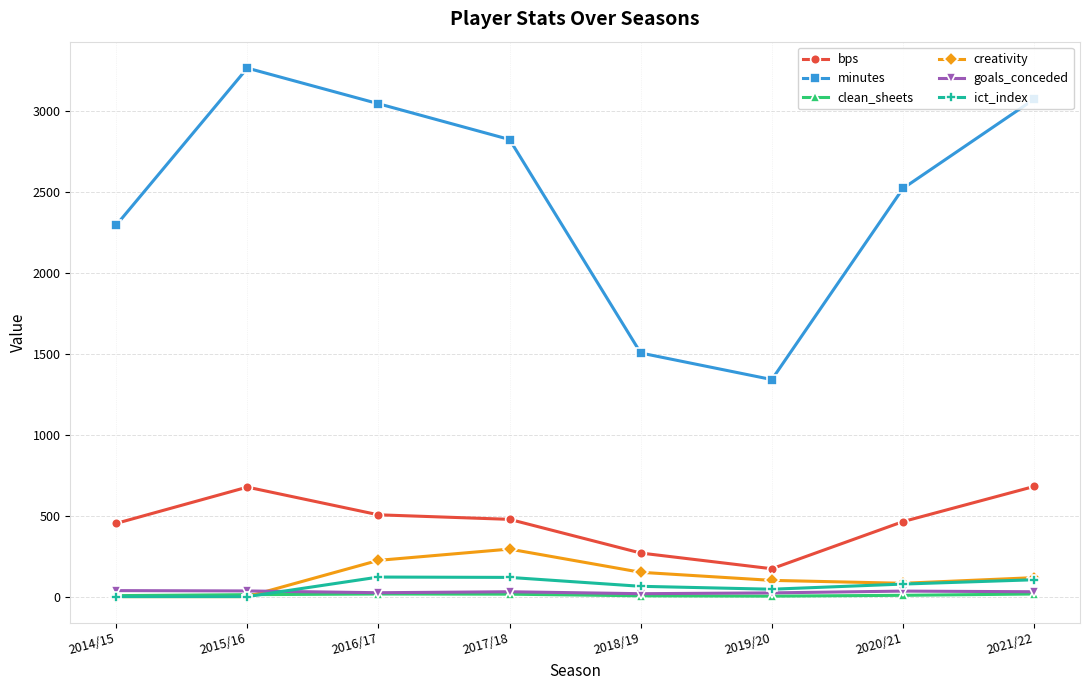

What is the difference between the maximum and second lowest values in the clean_sheets series?

11.0